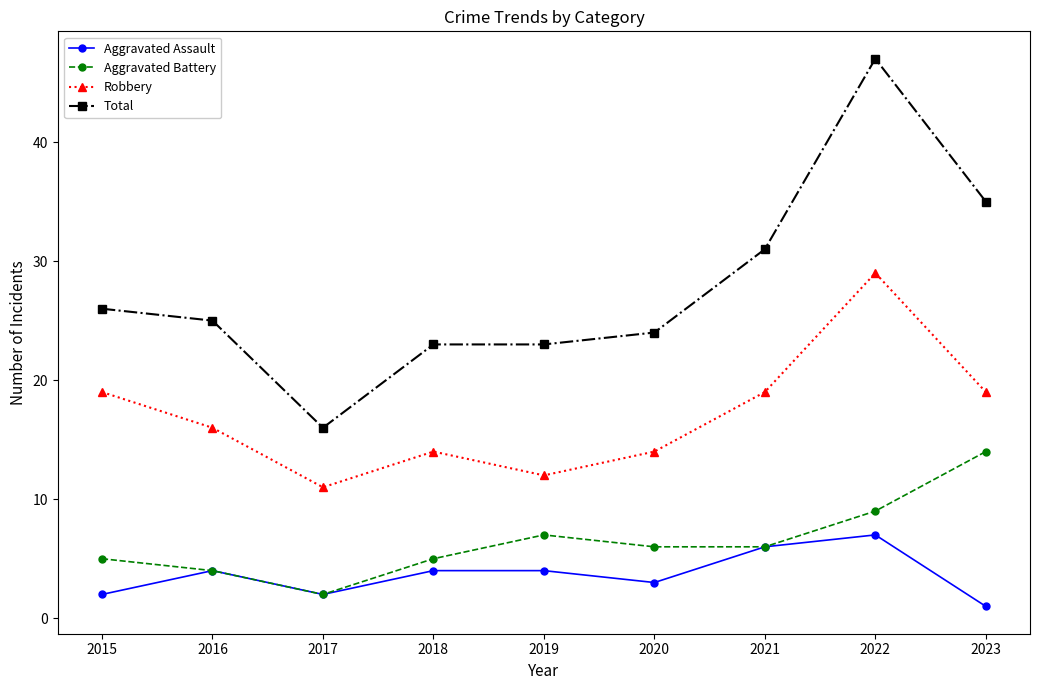

True or false: Aggravated Assault and Total intersect in this chart.

False